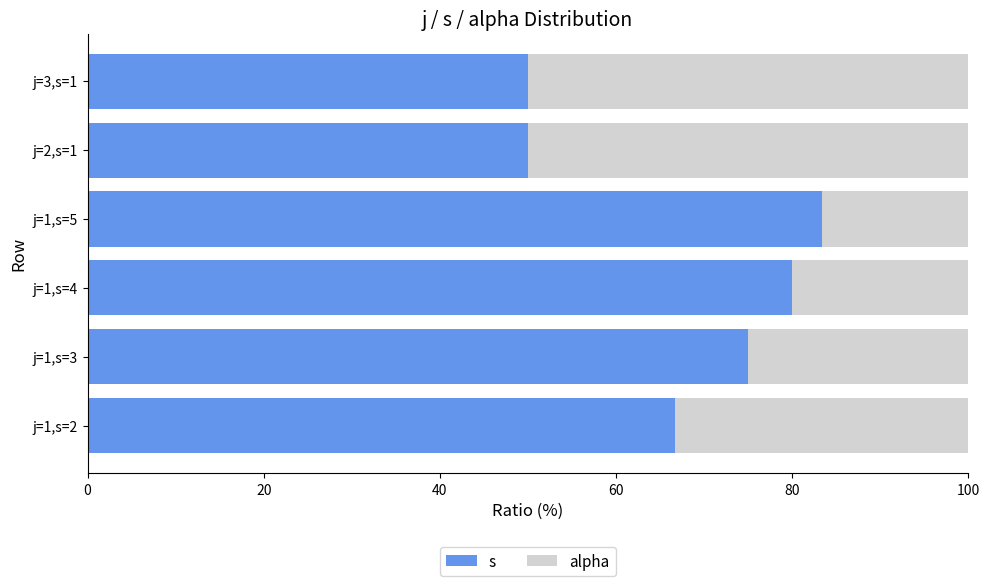

What is the difference between the maximum and minimum values in the s series?

33.3